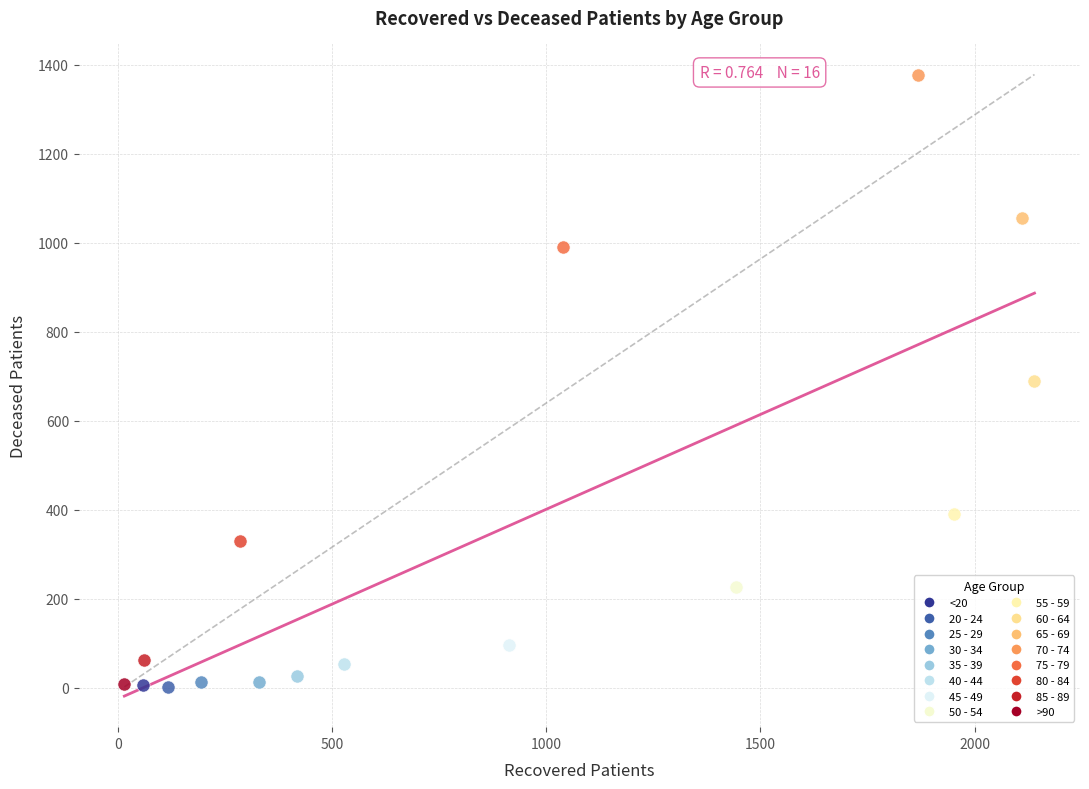

Which series reaches the maximum Y coordinate?

70 - 74